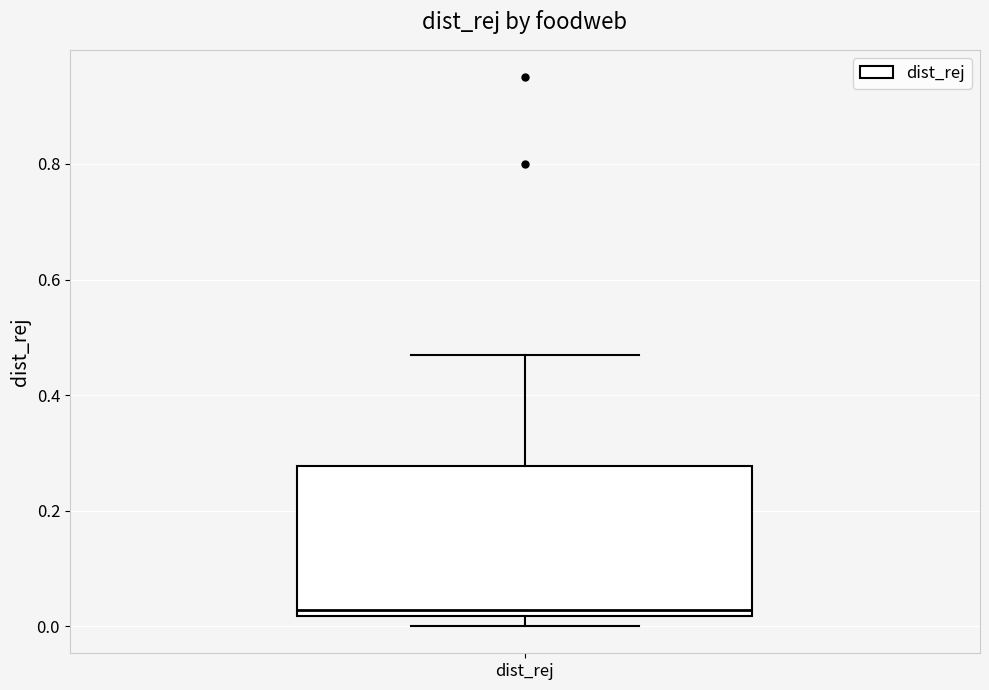

Where is the lower edge of the box for dist_rej on the y-axis? The values are not printed on the chart, so give them approximately, as read against the axis.

0.02